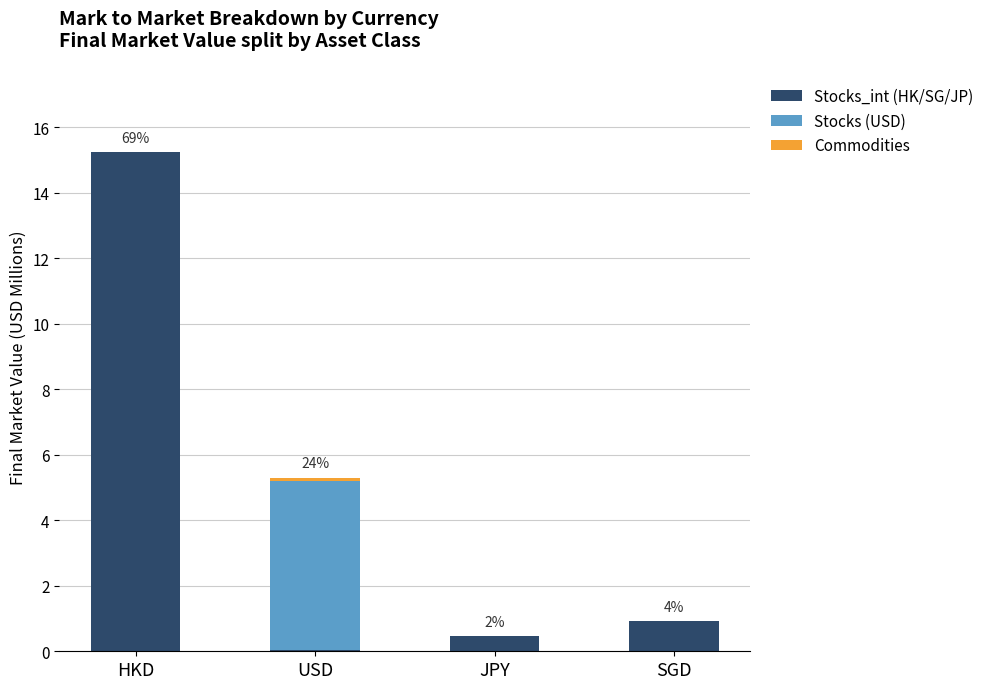

What is the total value across all series at SGD?

0.9